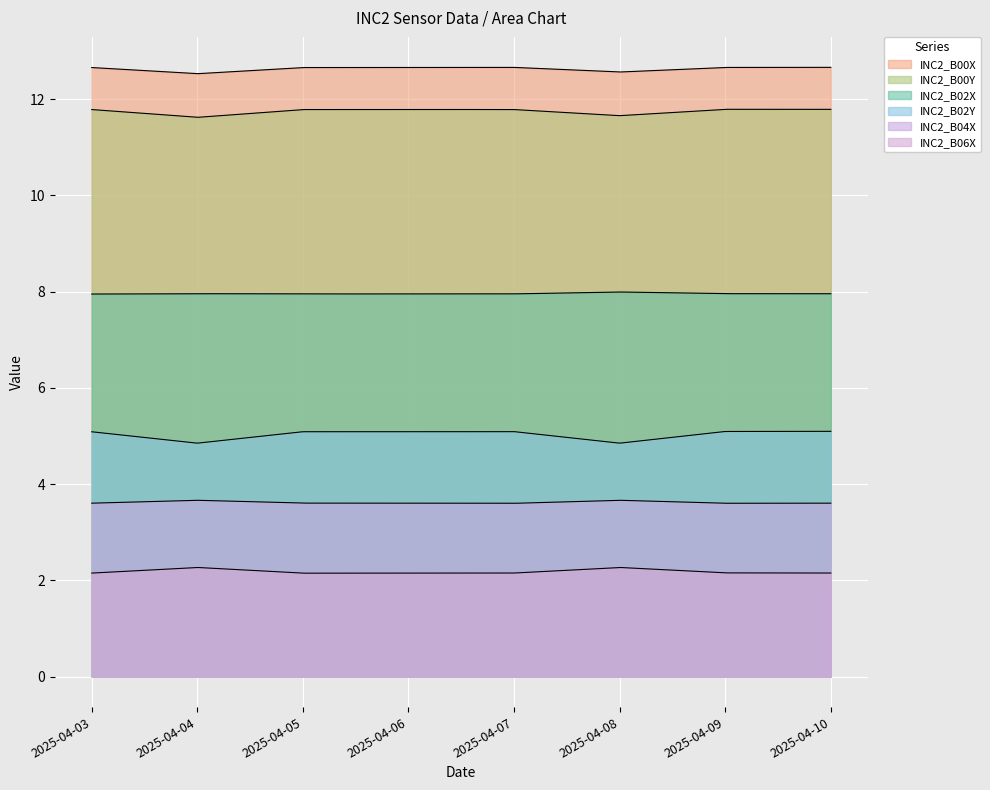

Which series has the largest total across all categories?

INC2_B00X